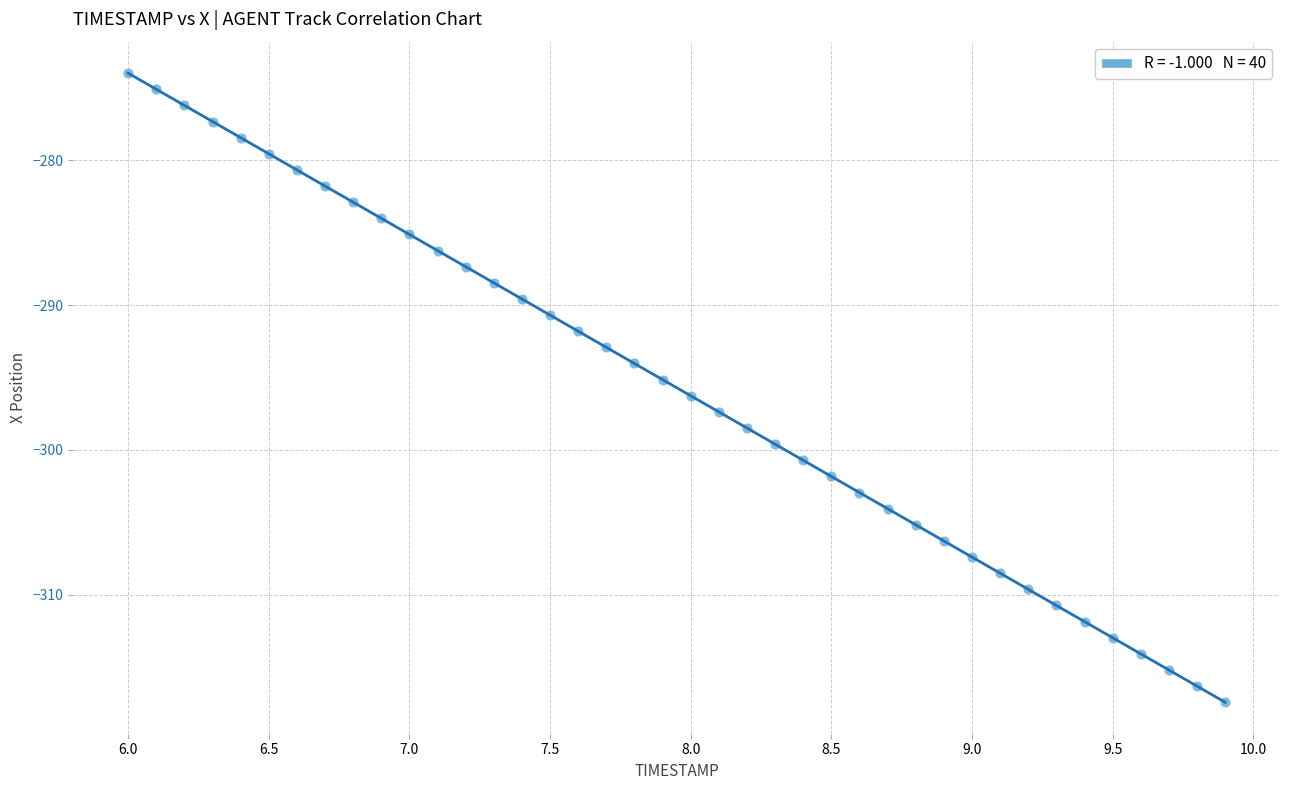

What is the range of Y values (max minus min)?

43.4